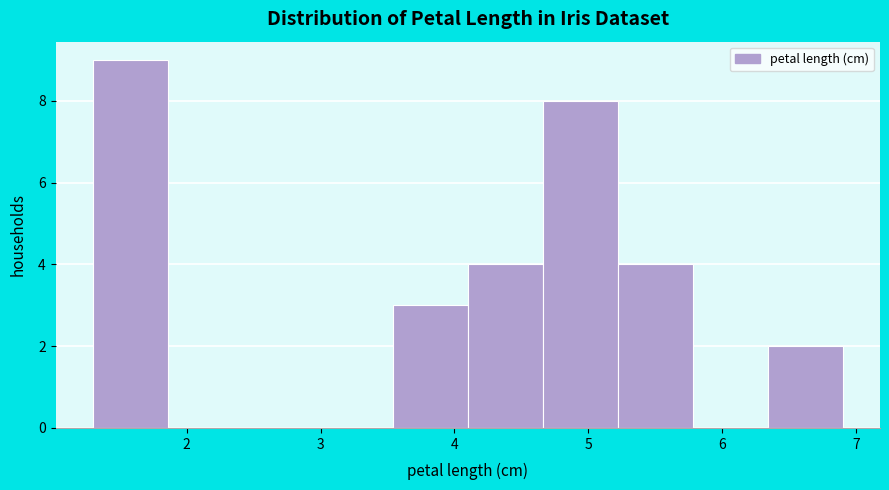

Reading left to right, transcribe this chart: for each bar, give the range it covers on the x-axis and its height. Neither the bar edges nor the heights are printed on the chart, so give them approximately, as read against the axes.

1.30 to 1.86: 9
1.86 to 2.42: 0
2.42 to 2.98: 0
2.98 to 3.54: 0
3.54 to 4.10: 3
4.10 to 4.66: 4
4.66 to 5.22: 8
5.22 to 5.78: 4
5.78 to 6.34: 0
6.34 to 6.90: 2